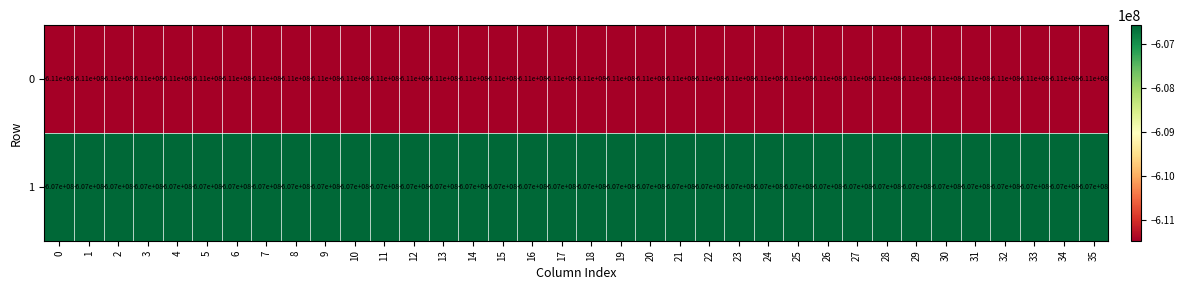

Is it true that 1 equals -365968579 at 33?

False